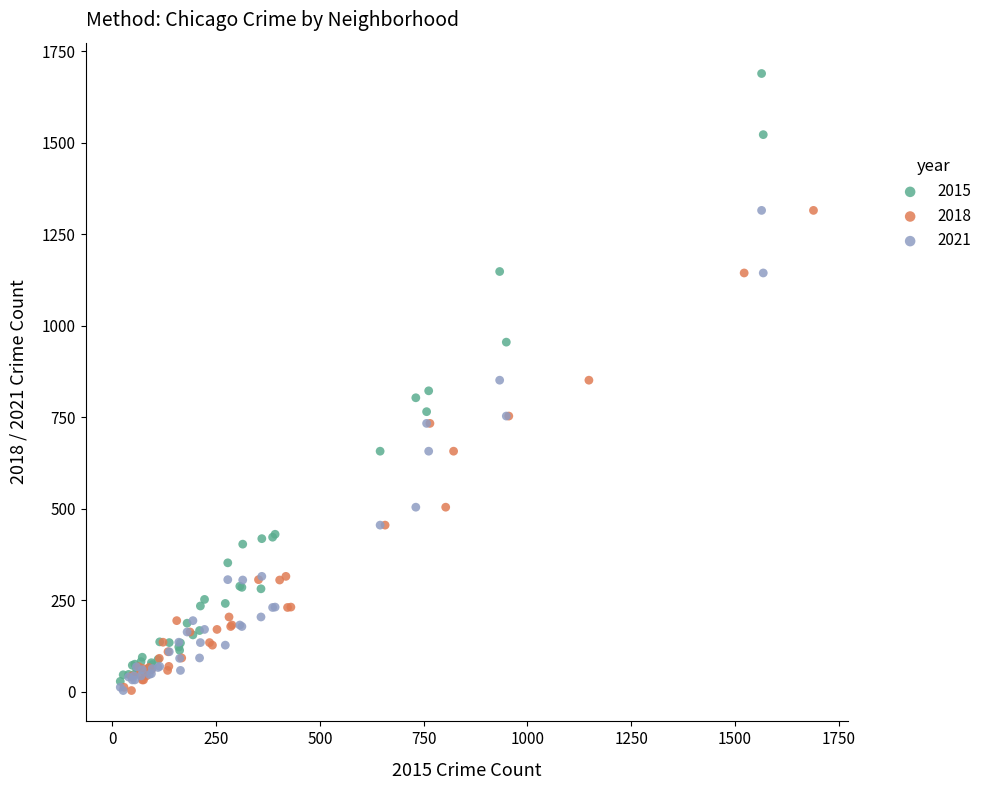

Which series reaches the maximum Y coordinate?

2015